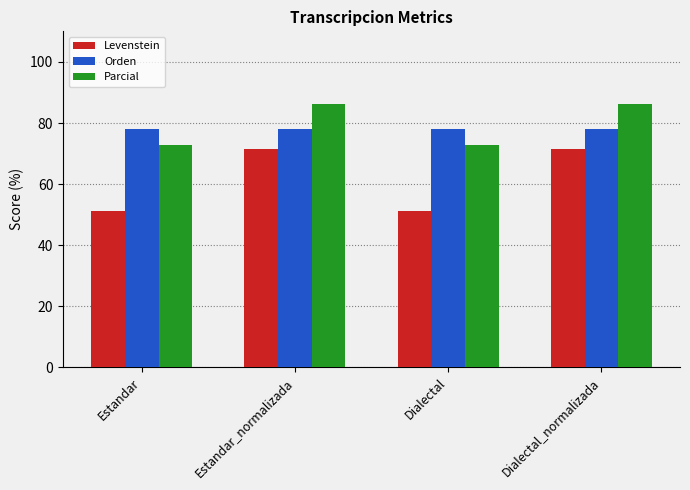

Does the chart contain stacked bars?

No